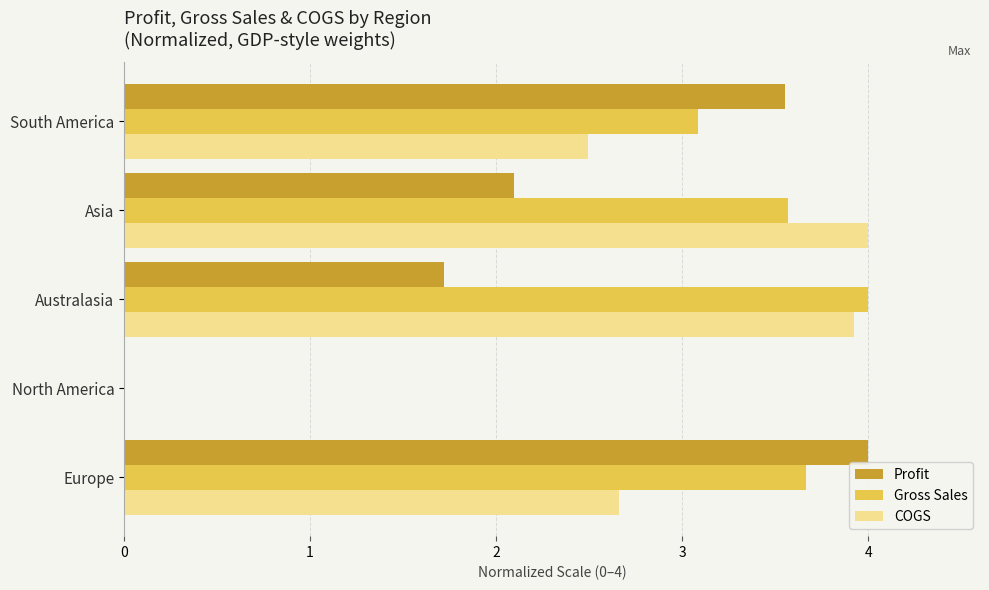

What is the average value of the Profit series?

2.3